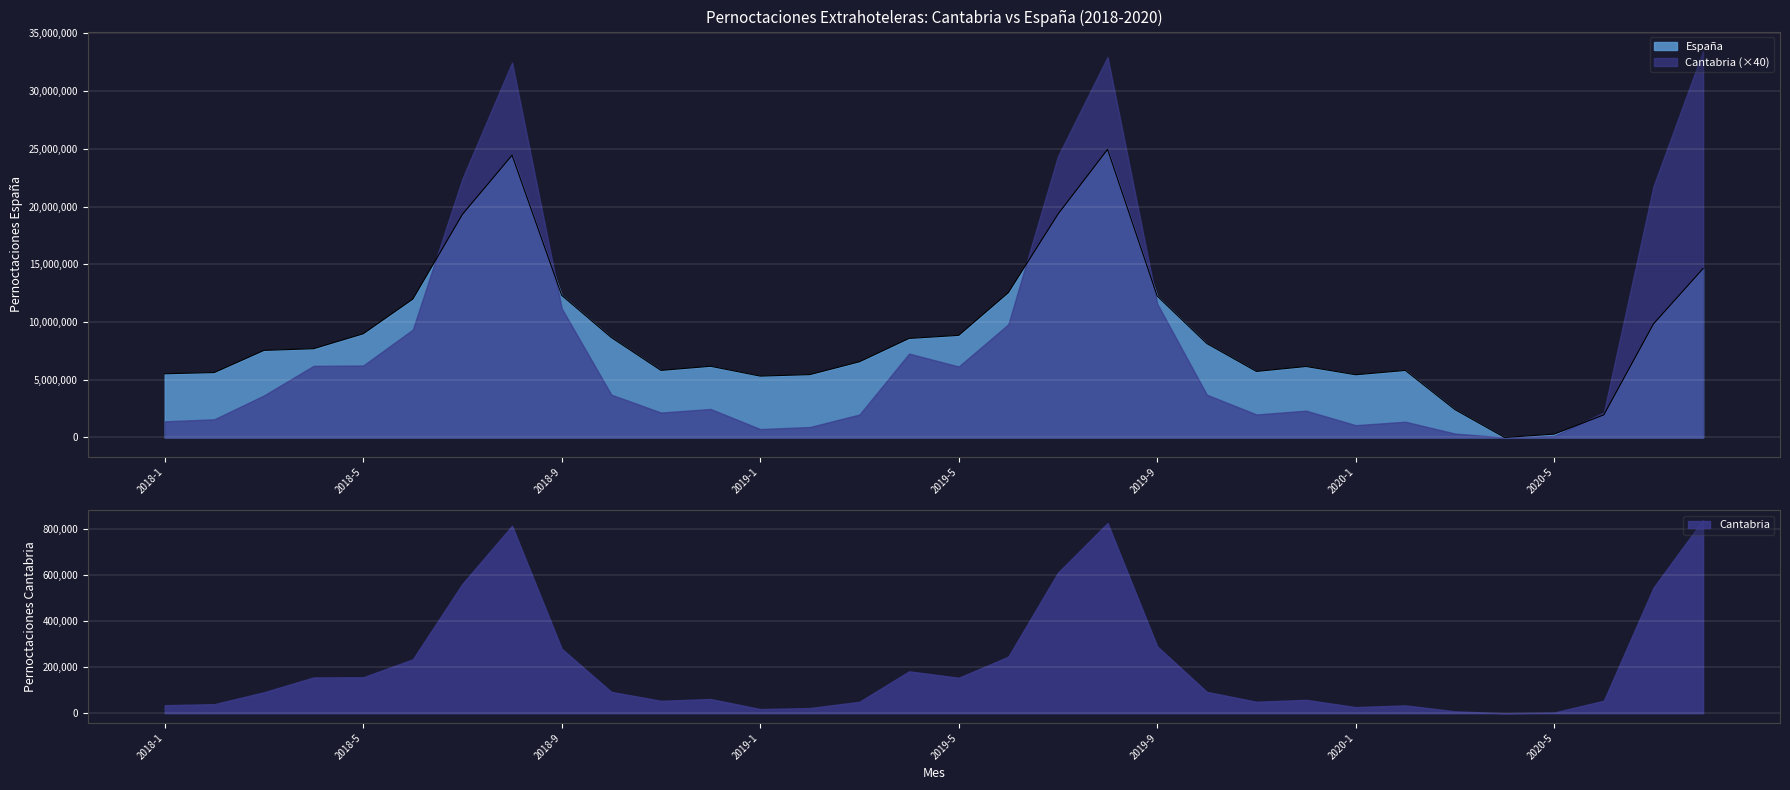

Approximately how many times larger is the value at 2018-7 compared to 2019-2?

3.6